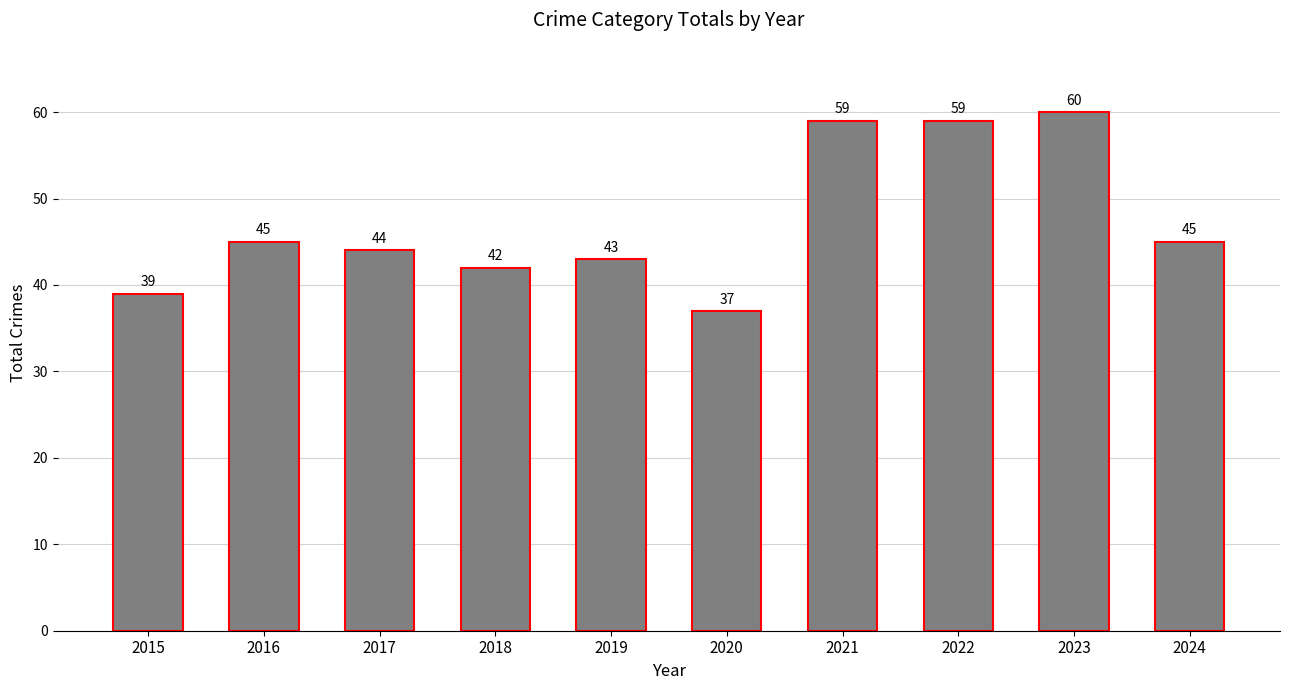

The chart shows a value of 25 at 2022. True or false?

False